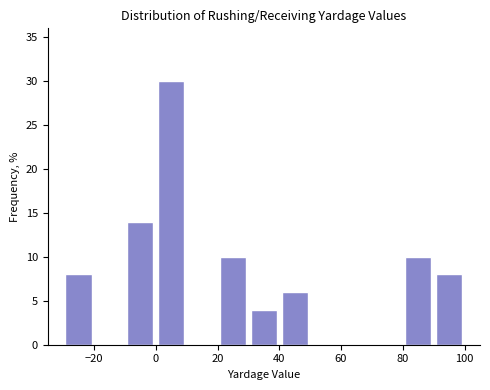

Which range on the x-axis has the tallest bar?

0 to 10